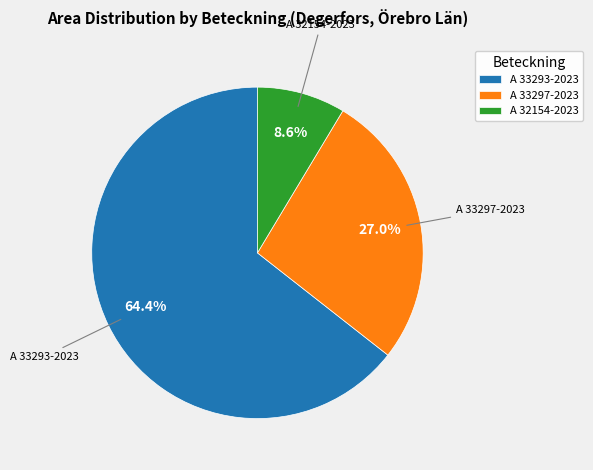

Which has a higher value, A 33297-2023 or A 33293-2023?

A 33293-2023